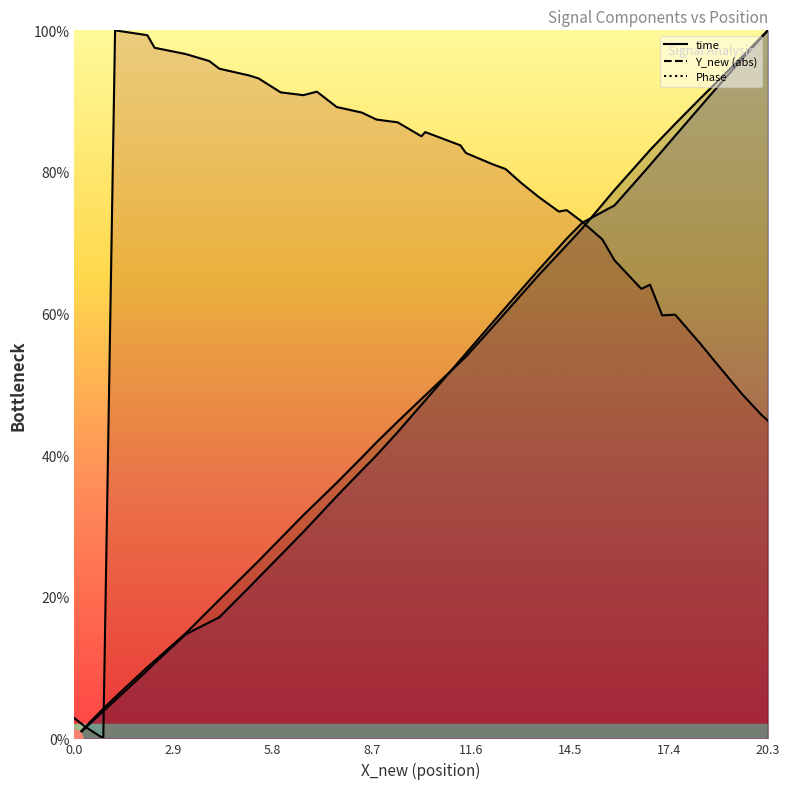

How many categories are shown in the chart?

40